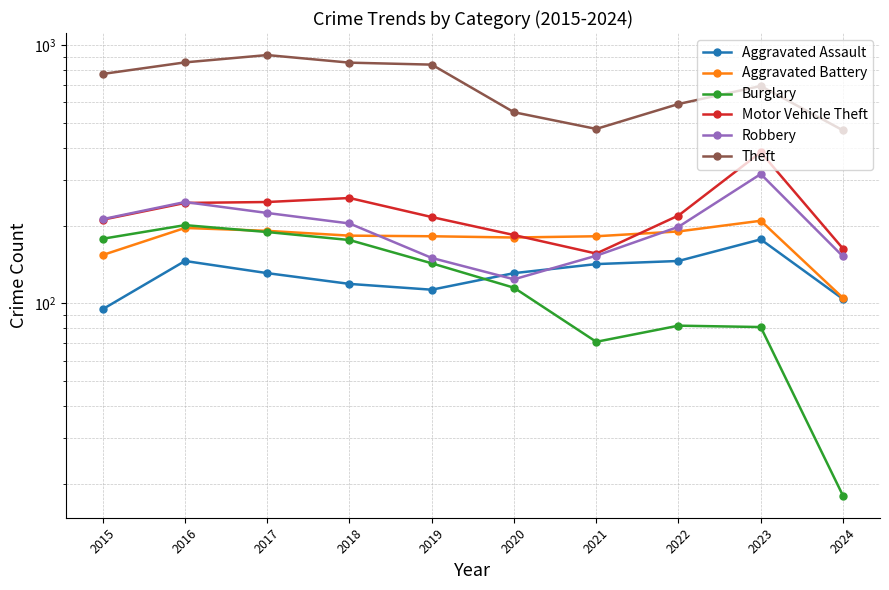

Which series has the largest range (max minus min)?

Theft